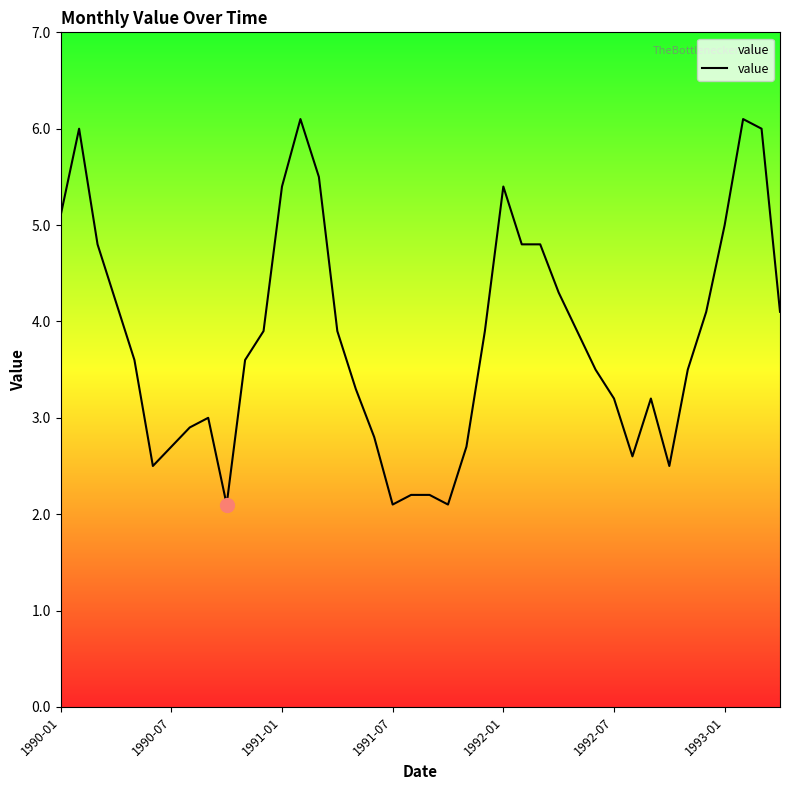

What is the minimum value shown in the chart?

2.1